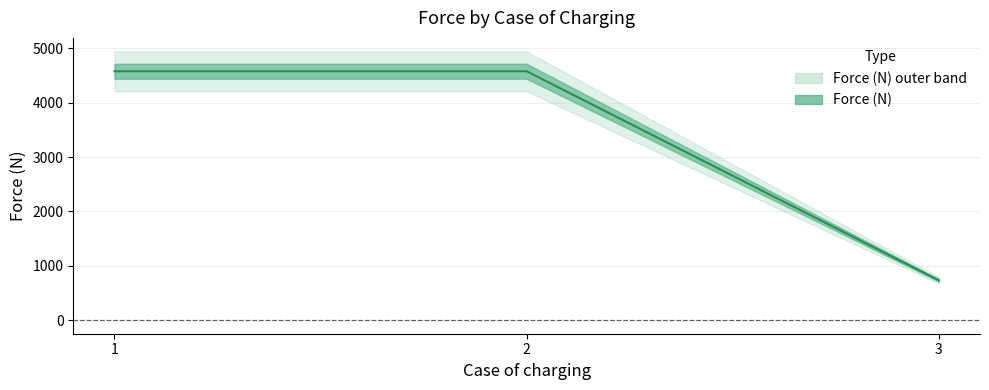

What is the approximate value at 3?

735